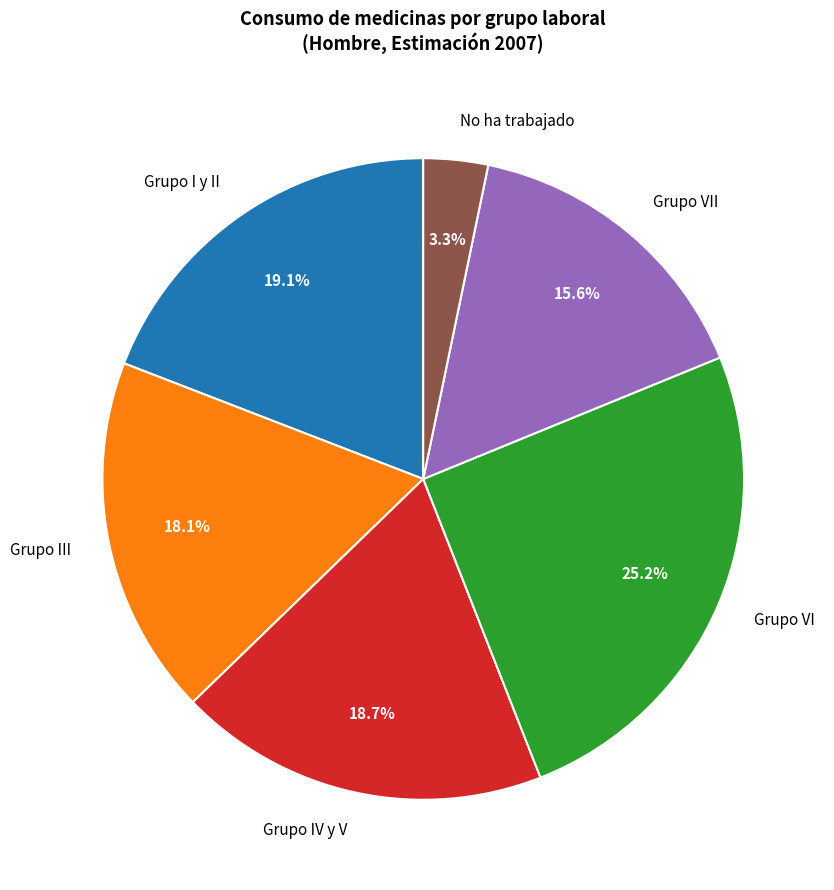

To the nearest percent, what portion does Grupo VII represent?

16%